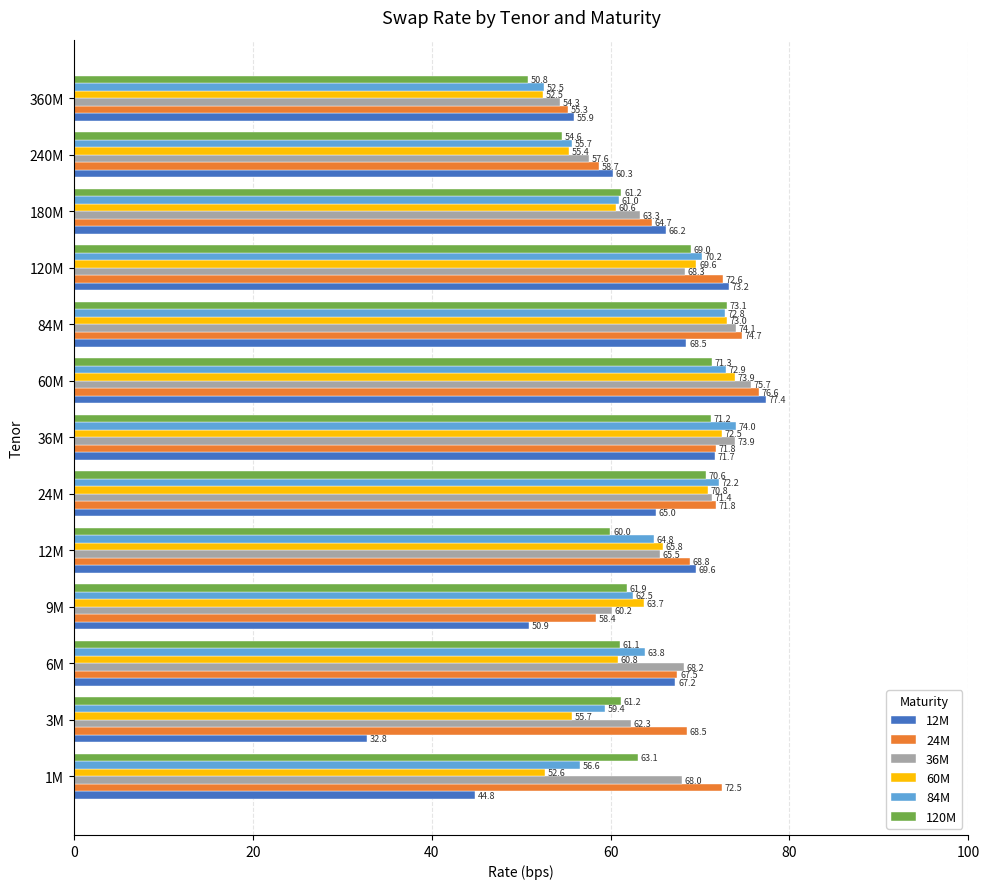

At how many categories does at least one series exceed 67?

9